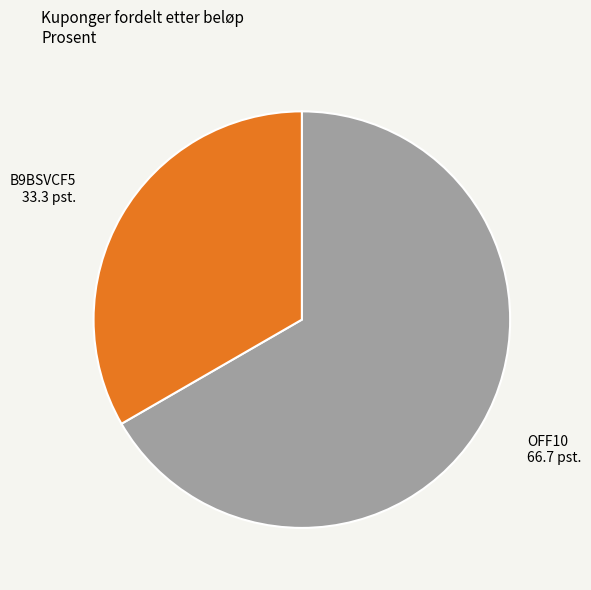

Do B9BSVCF5 and OFF10 together represent more than half of the pie?

Yes